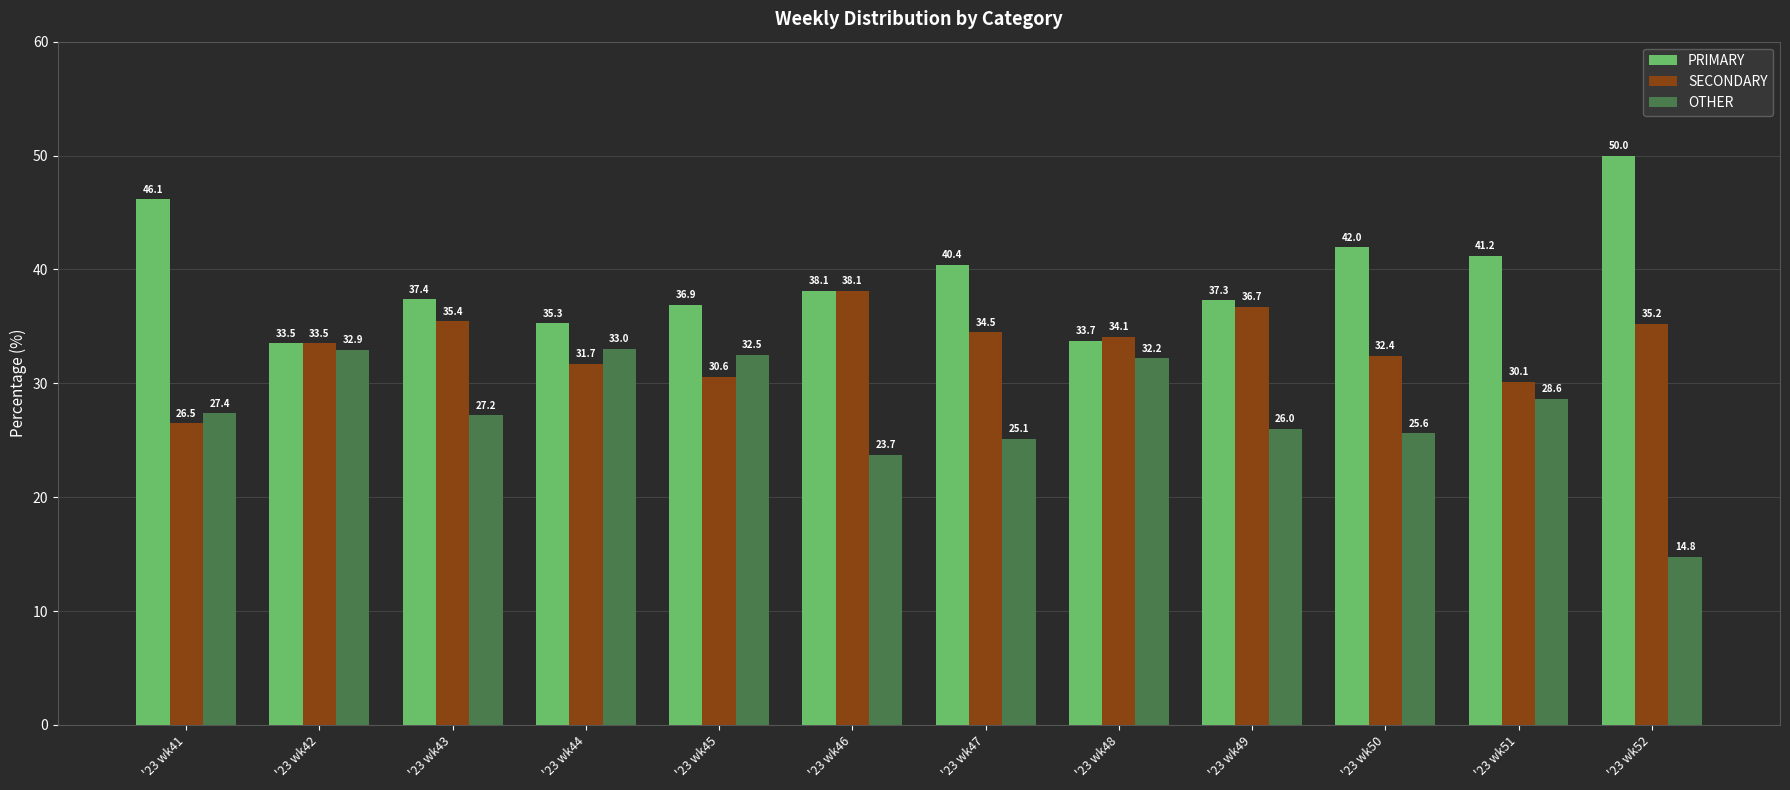

List the labels in order of OTHER value, smallest first.

'23 wk52, '23 wk46, '23 wk47, '23 wk50, '23 wk49, '23 wk43, '23 wk41, '23 wk51, '23 wk48, '23 wk45, '23 wk42, '23 wk44